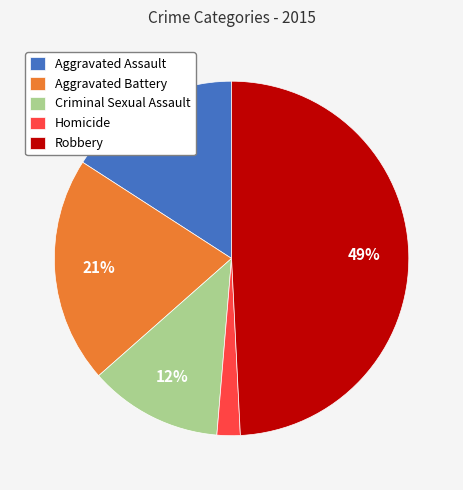

To the nearest percent, what is the difference between the Criminal Sexual Assault and Robbery slice percentages?

37%